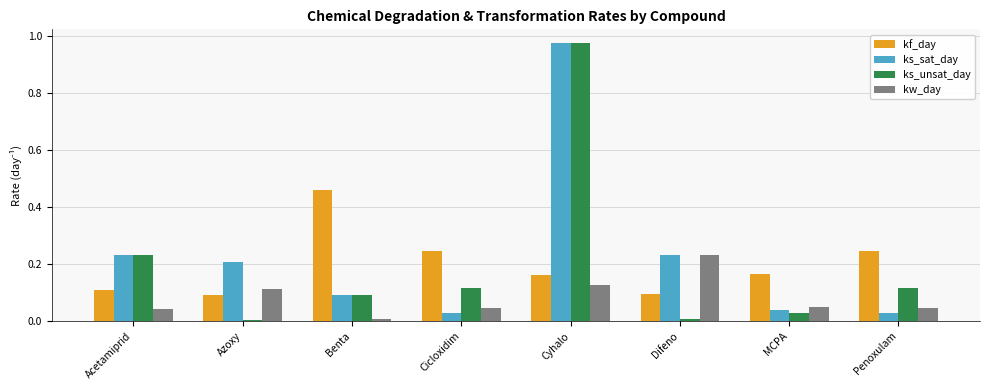

Which series changed the most between Benta and Cicloxidim?

kf_day